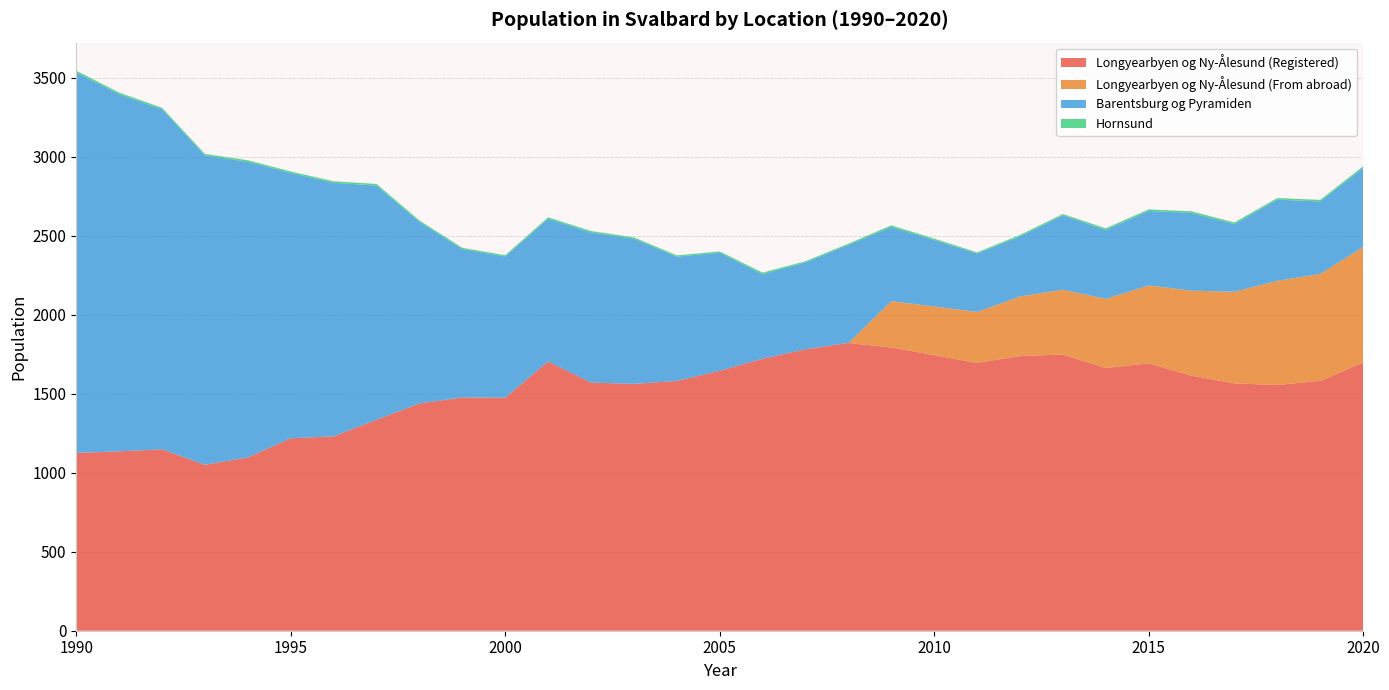

Reading left to right, what are all the values shown in this chart?

Longyearbyen og Ny-Ålesund (Registered): 1990=1125	1991=1135	1992=1148	1993=1050	1994=1097	1995=1218	1996=1230	1997=1335	1998=1438	1999=1476	2000=1475	2001=1704	2002=1570	2003=1562	2004=1581	2005=1645	2006=1721	2007=1781	2008=1821	2009=1792	2010=1744	2011=1695	2012=1738	2013=1748	2014=1662	2015=1692	2016=1614	2017=1565	2018=1555	2019=1581	2020=1697
Longyearbyen og Ny-Ålesund (From abroad): 1990=0	1991=0	1992=0	1993=0	1994=0	1995=0	1996=0	1997=0	1998=0	1999=0	2000=0	2001=0	2002=0	2003=0	2004=0	2005=0	2006=0	2007=0	2008=0	2009=293	2010=308	2011=322	2012=377	2013=410	2014=438	2015=493	2016=538	2017=580	2018=659	2019=677	2020=731
Barentsburg og Pyramiden: 1990=2407	1991=2260	1992=2151	1993=1958	1994=1870	1995=1679	1996=1604	1997=1482	1998=1149	1999=939	2000=893	2001=903	2002=950	2003=918	2004=786	2005=747	2006=535	2007=550	2008=620	2009=470	2010=420	2011=370	2012=380	2013=471	2014=436	2015=471	2016=492	2017=428	2018=514	2019=458	2020=501
Hornsund: 1990=12	1991=10	1992=10	1993=9	1994=10	1995=9	1996=10	1997=10	1998=9	1999=8	2000=8	2001=9	2002=9	2003=9	2004=8	2005=8	2006=10	2007=7	2008=8	2009=10	2010=9	2011=7	2012=9	2013=8	2014=10	2015=10	2016=10	2017=10	2018=10	2019=10	2020=10